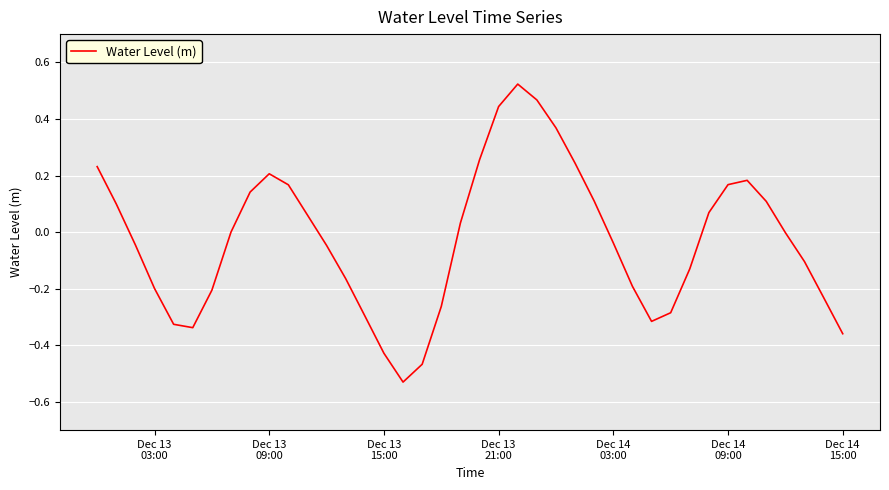

What is the difference between the maximum and minimum values?

1.1